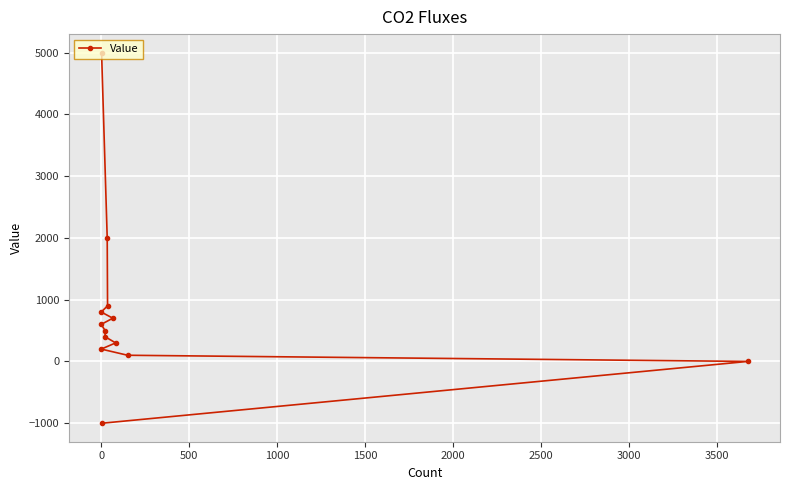

How many positive values are there?

11